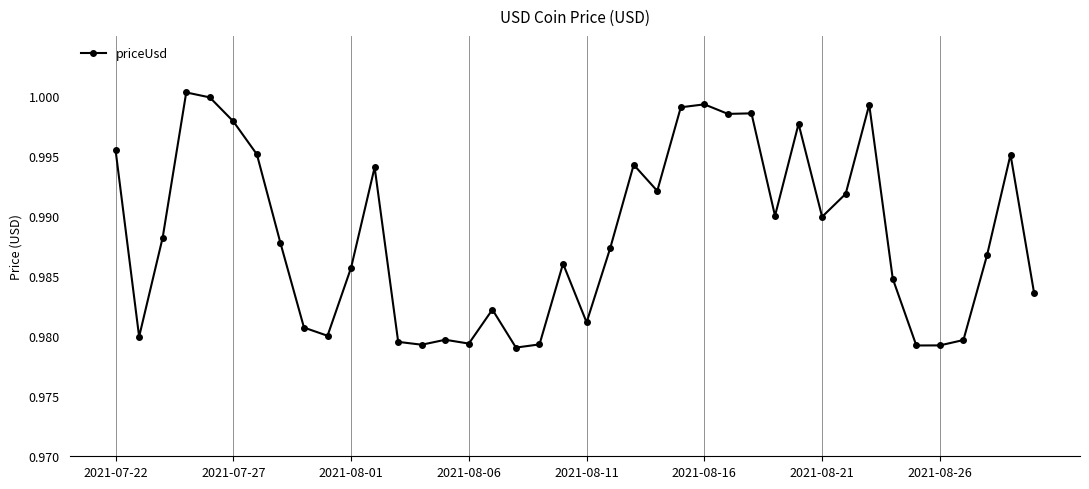

True or false: the data has more than 0 interior local peaks.

True